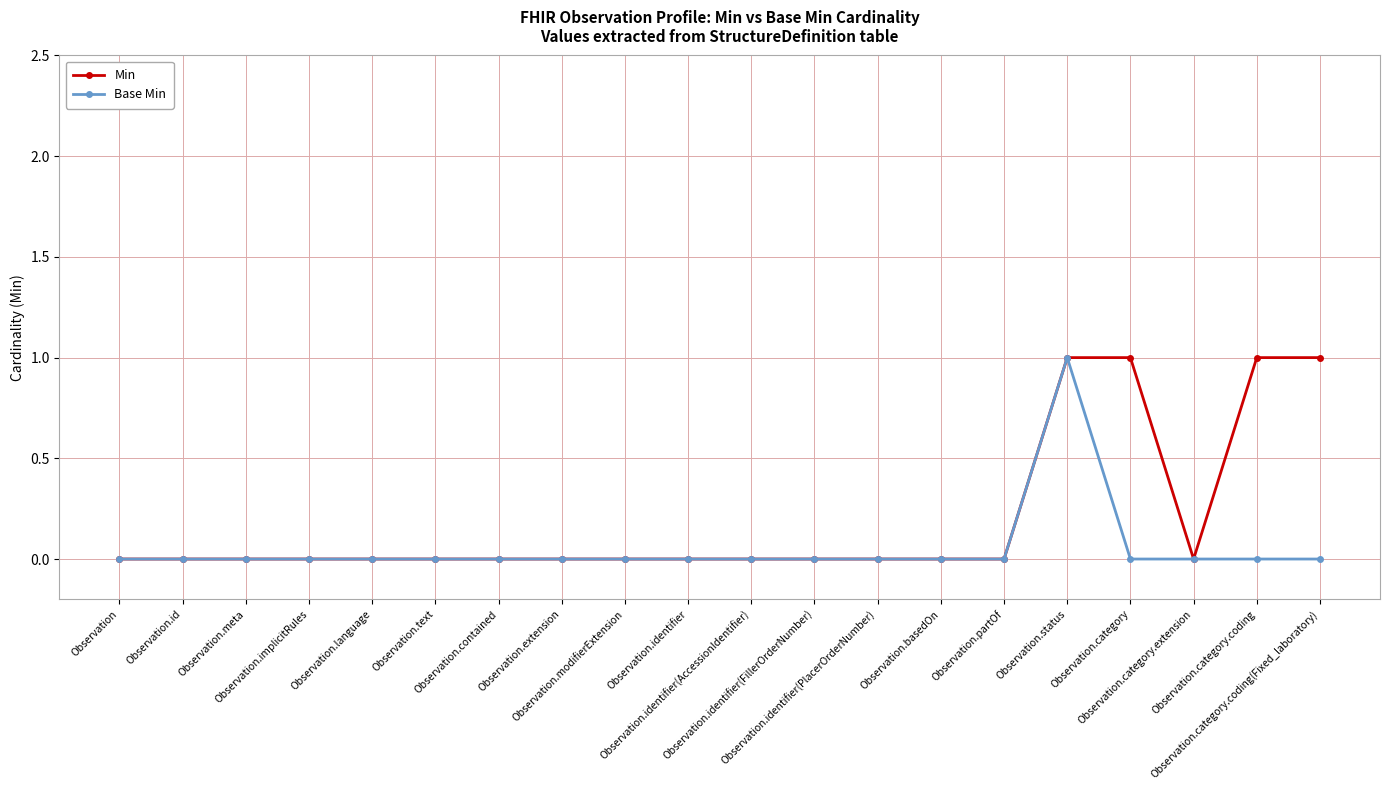

Reading left to right, extract all data points from this chart.

Min: 0	0	0	0	0	0	0	0	0	0	0	0	0	0	0	1	1	0	1	1
Base Min: 0	0	0	0	0	0	0	0	0	0	0	0	0	0	0	1	0	0	0	0